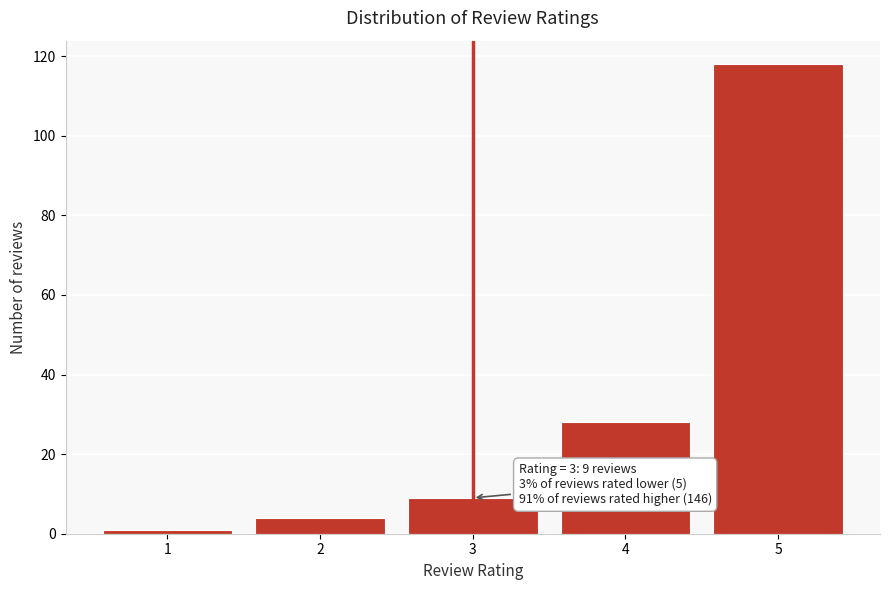

Reading left to right, transcribe all the data shown in this chart.

1=1	2=4	3=9	4=28	5=118